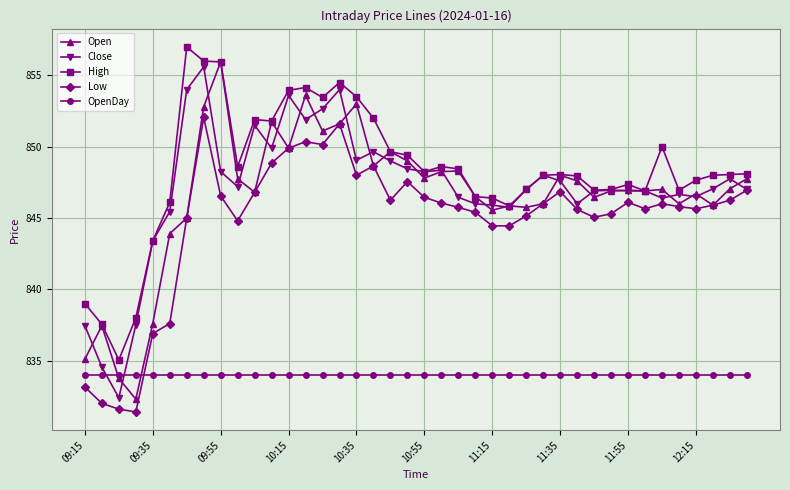

True or false: High has more than 1 points higher than both neighbors.

True